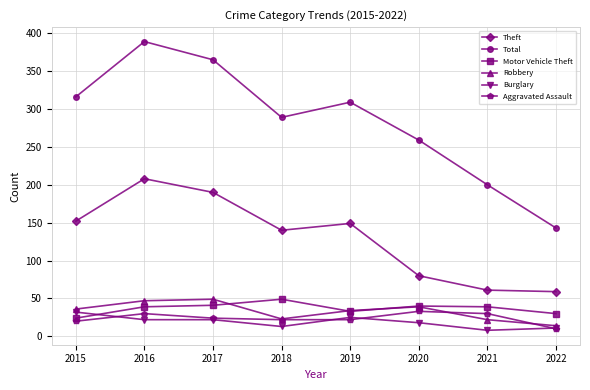

True or false: Motor Vehicle Theft has more than 1 points higher than both neighbors.

True